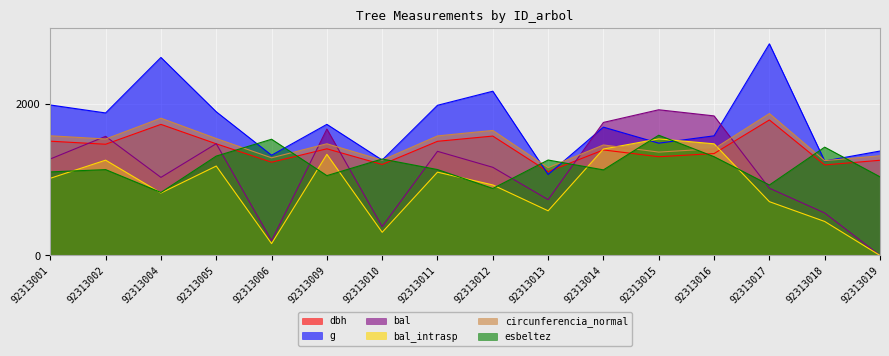

Where is bal nearest to the value 961?

92313004